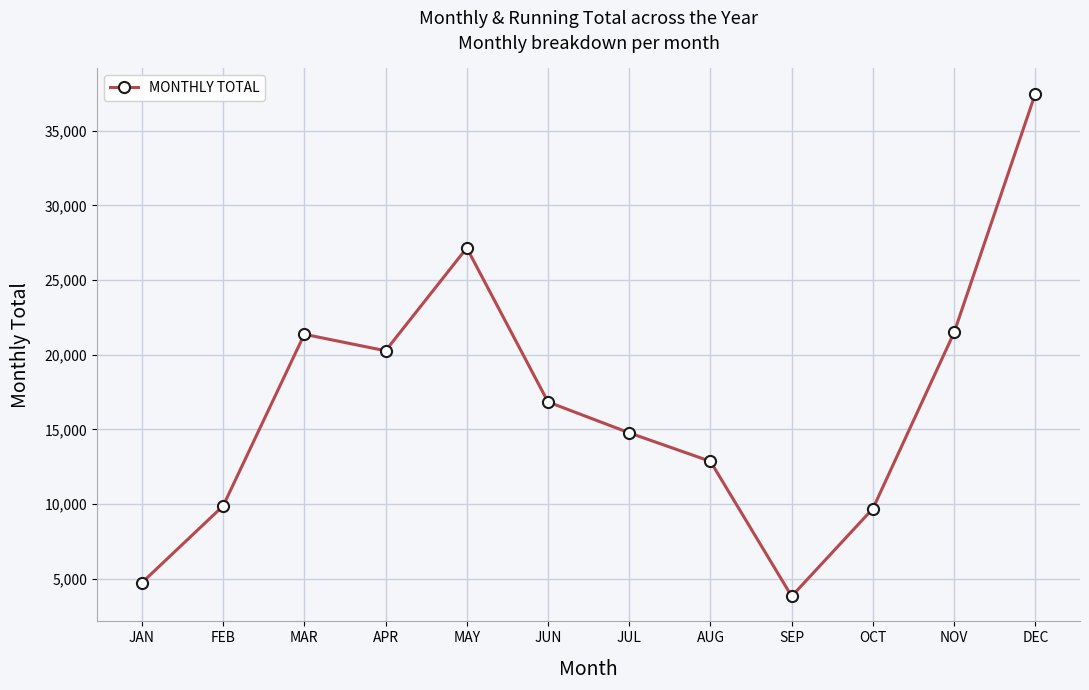

The value at MAY is 18973.2. True or false?

False